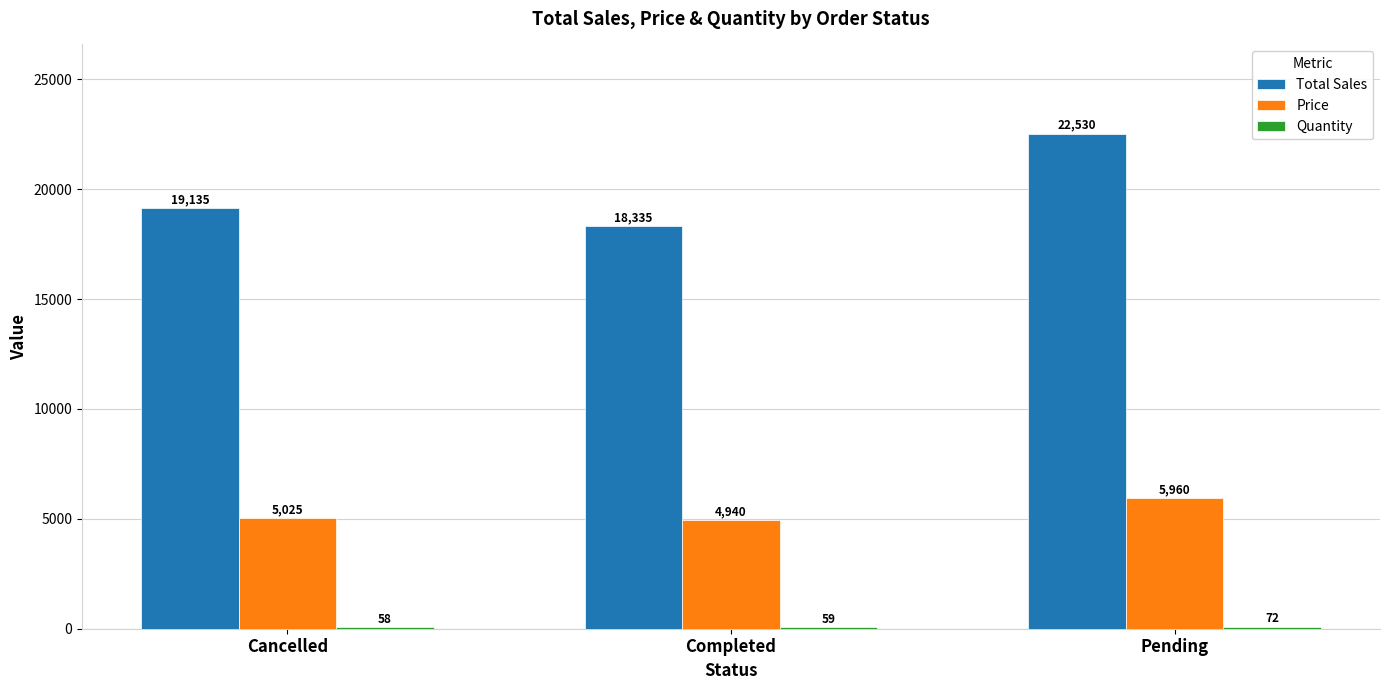

What is the highest value of the Price series?

5960